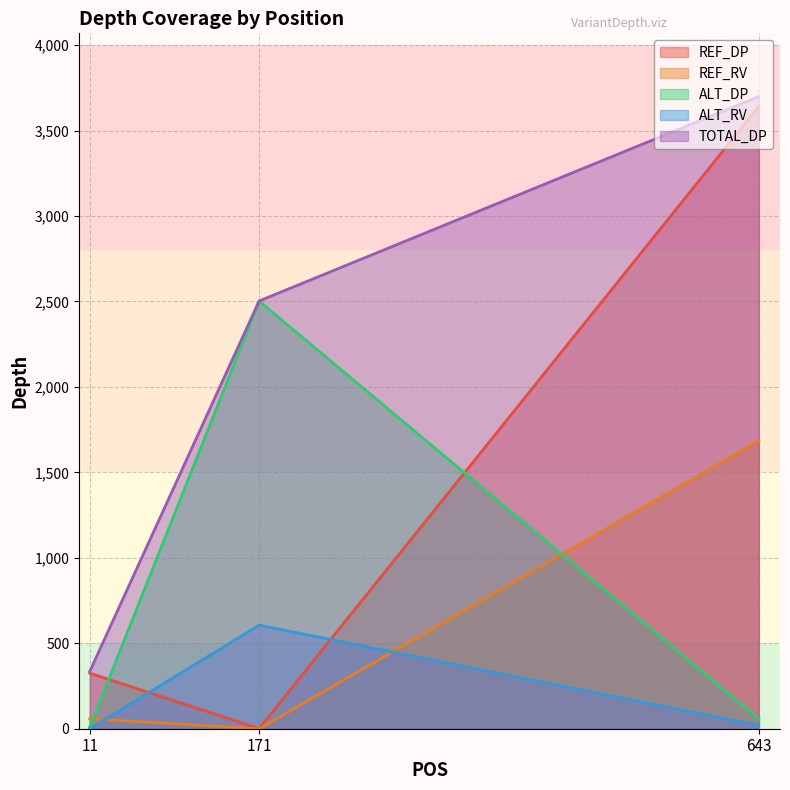

The value of ALT_RV at 643 is 30. True or false?

False